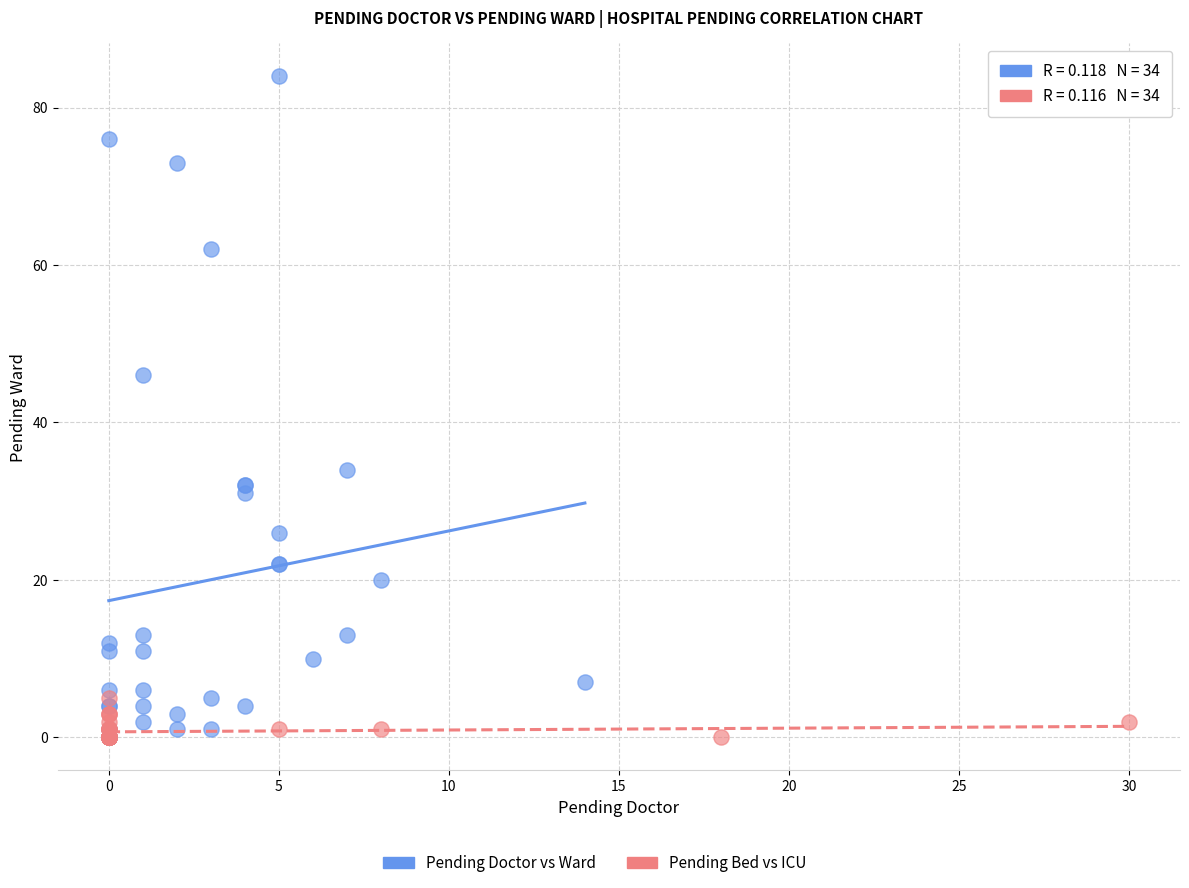

Which series has the widest spread of Y values?

Pending Doctor vs Ward